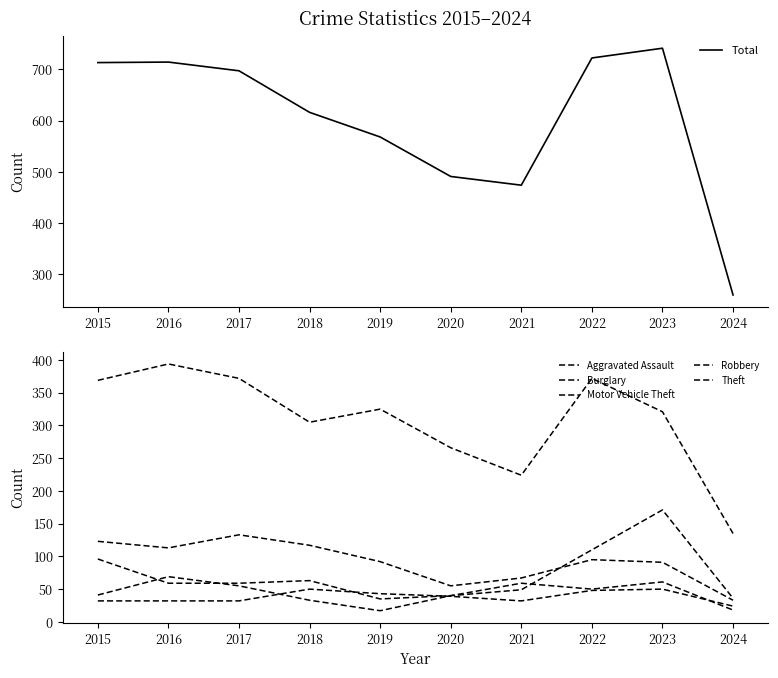

Is this an area chart (filled region under the line)?

No